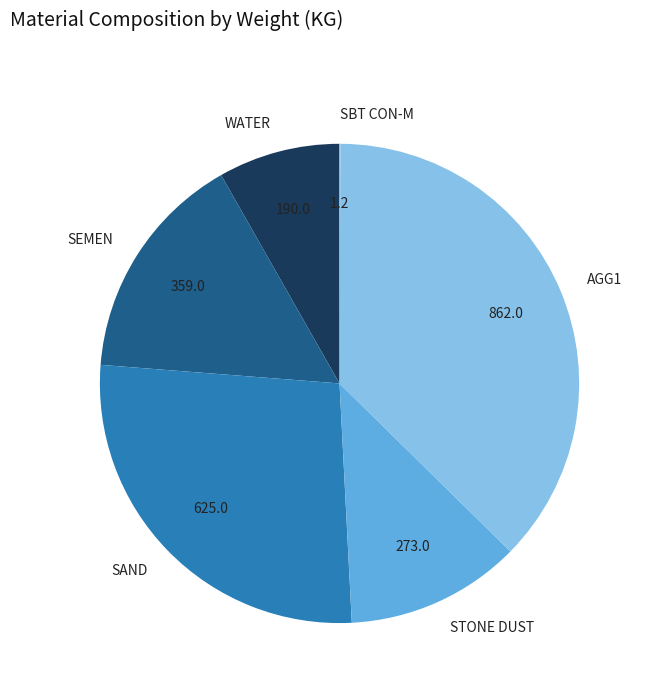

Between AGG1 and SAND, which is larger?

AGG1